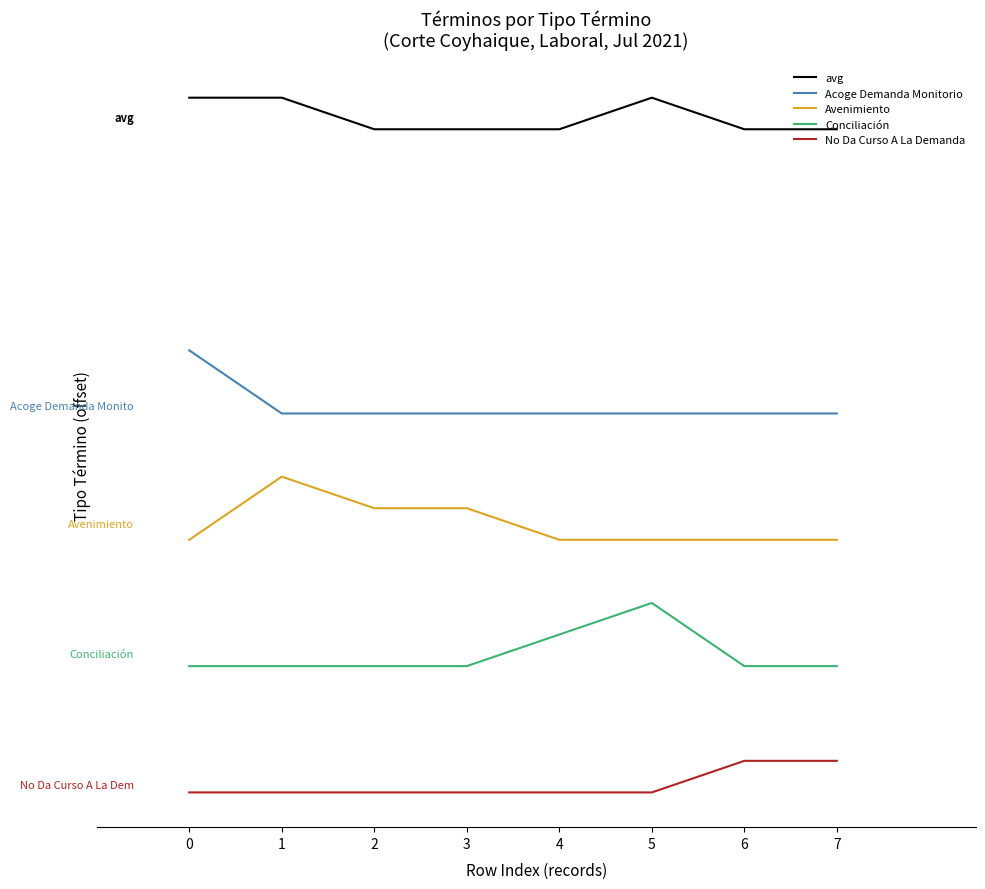

Reading left to right, transcribe all the data shown in this chart.

avg: 26	26	25	25	25	26	25	25
Acoge Demanda Monitorio: 18	16	16	16	16	16	16	16
Avenimiento: 12	14	13	13	12	12	12	12
Conciliación: 8	8	8	8	9	10	8	8
No Da Curso A La Demanda: 4	4	4	4	4	4	5	5